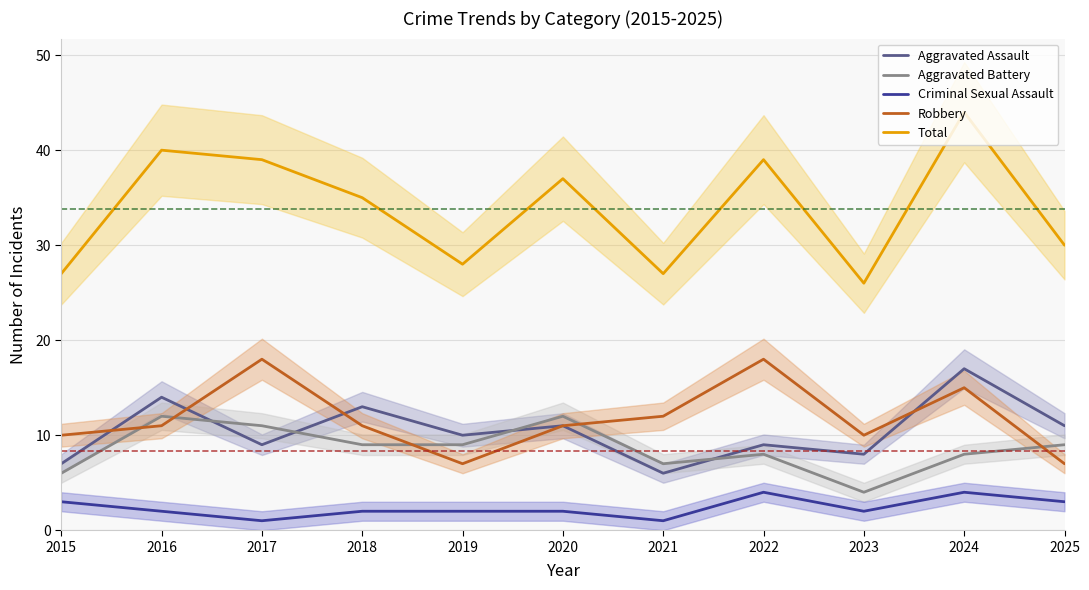

Read the Aggravated Battery value at 2025.

9